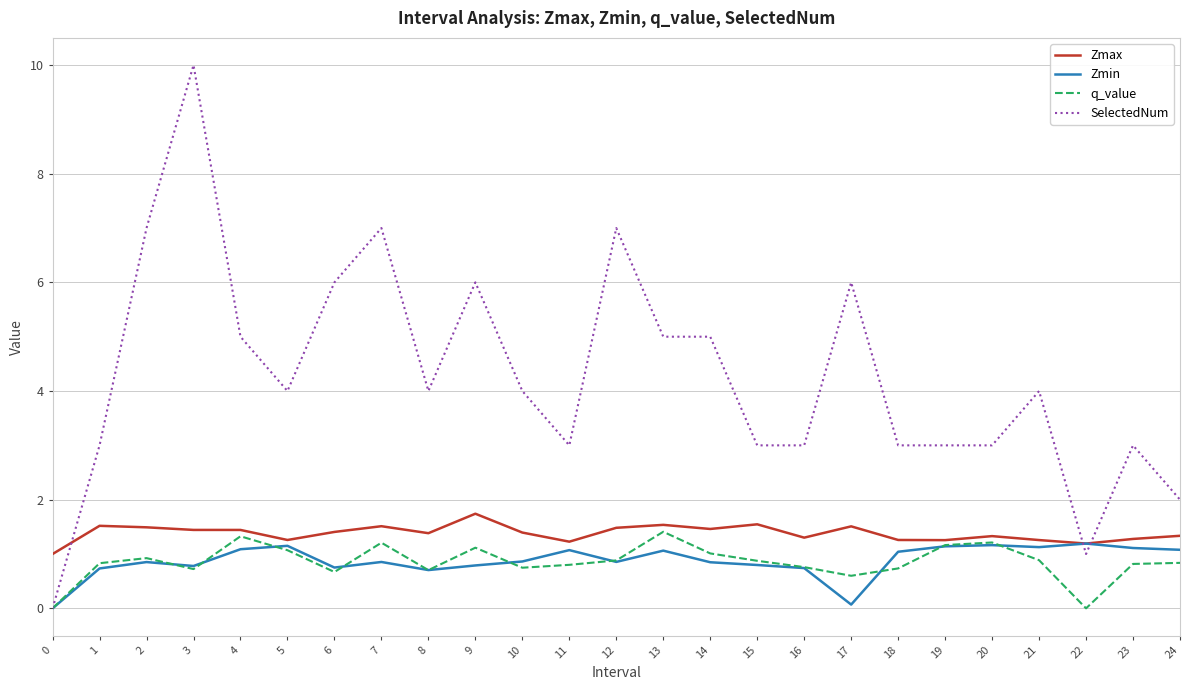

What is the total value across all series at 22?

3.4